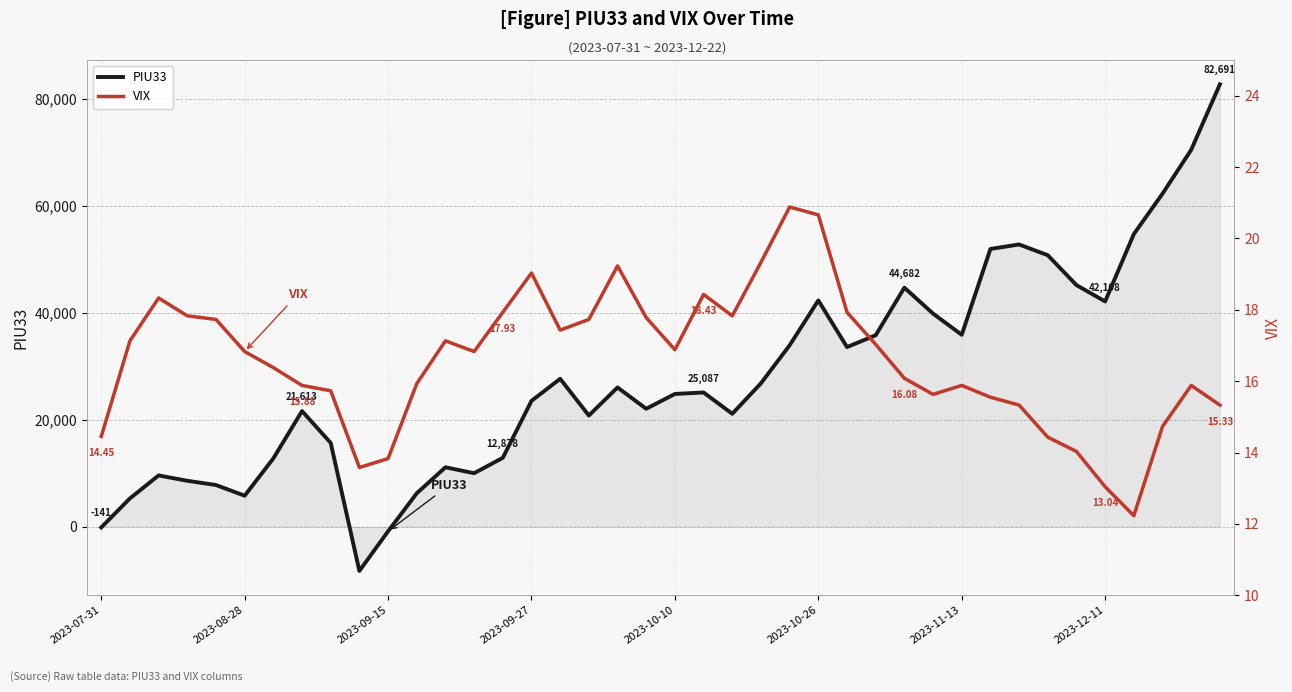

What is the minimum value for VIX?

12.2